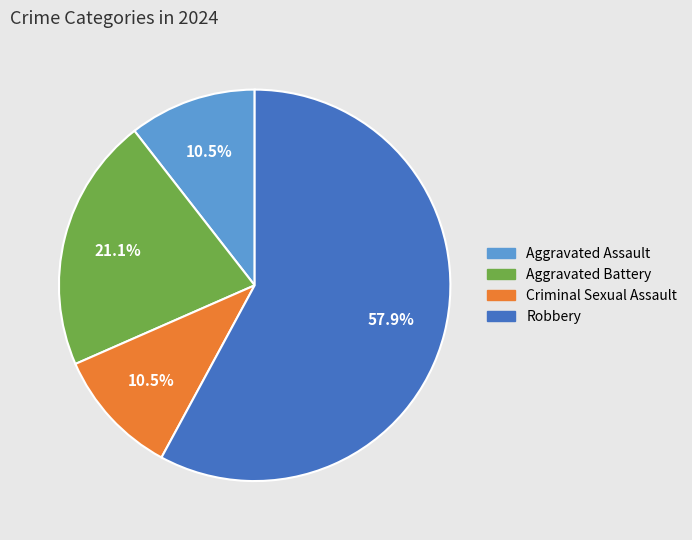

To the nearest percent, what percentage of the pie is Aggravated Battery?

21%